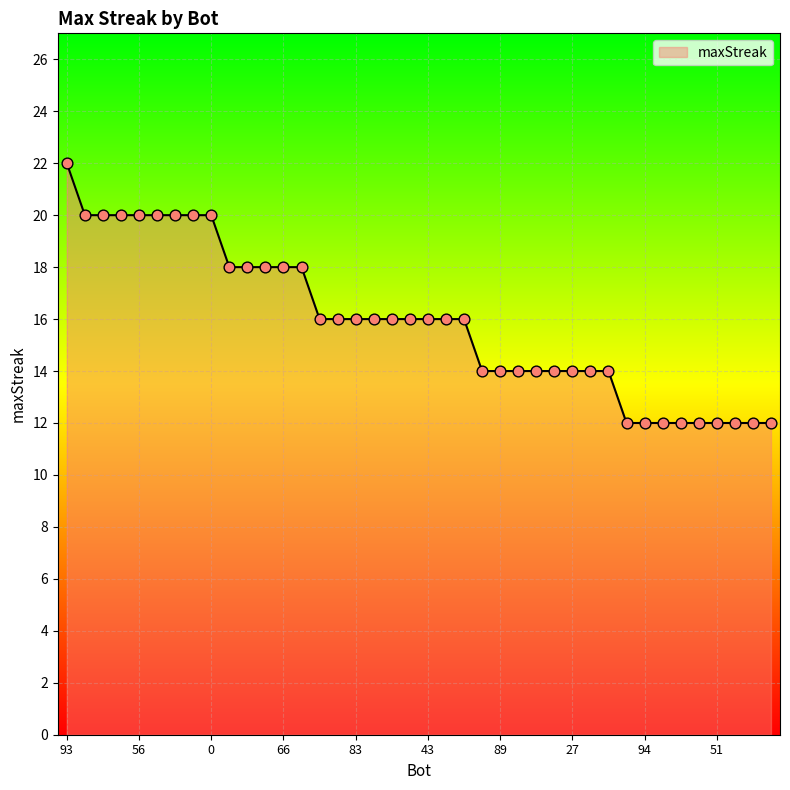

What is the difference between the maximum and minimum values?

10